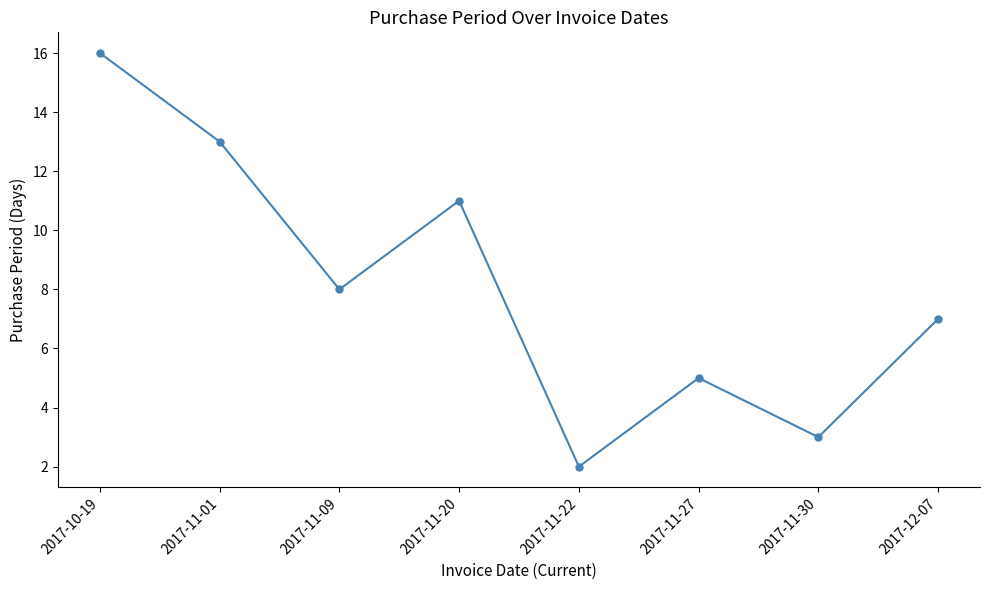

What is the sum of the values at 2017-11-09 and 2017-12-07?

15